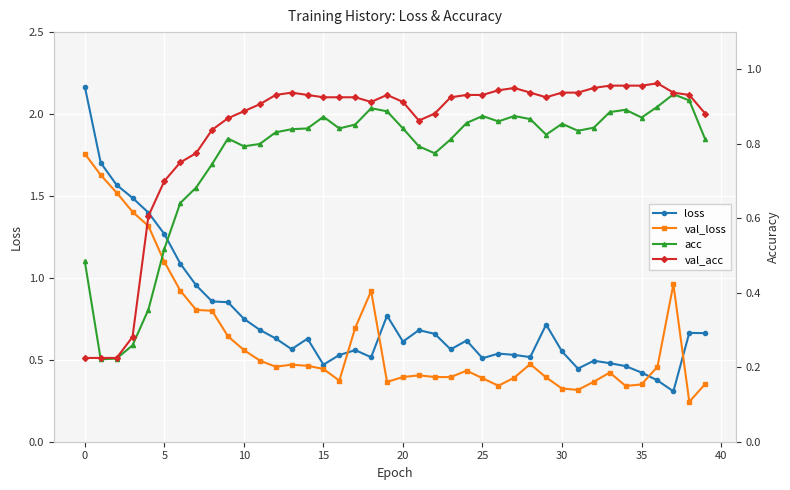

The value of val_loss at 30 is 0.5. True or false?

False